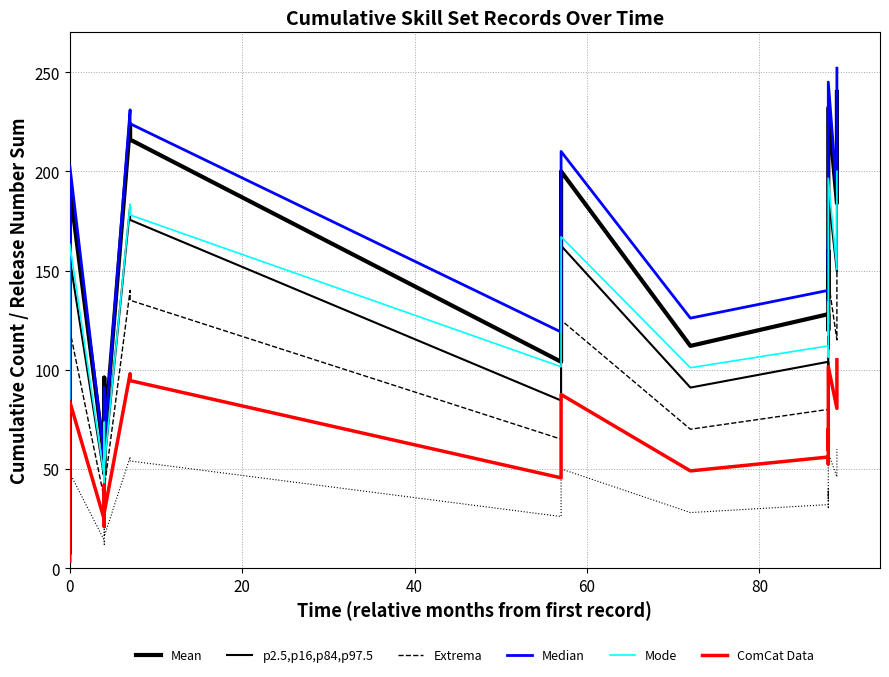

True or false: Mean and Median intersect in this chart.

True